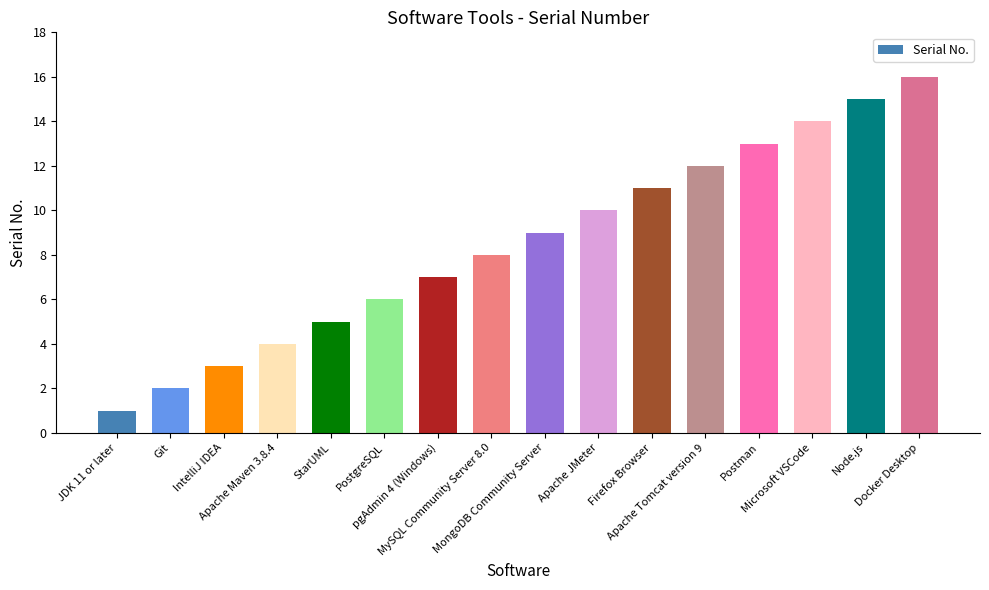

Between PostgreSQL and Node.js, which is larger?

Node.js